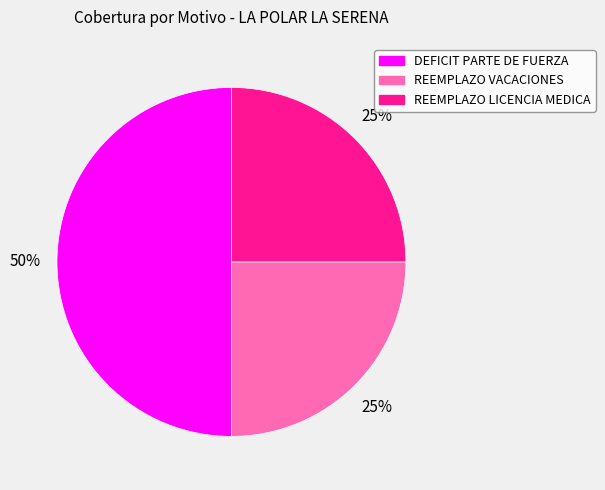

To the nearest percent, what percentage of the pie is DEFICIT PARTE DE FUERZA?

50%